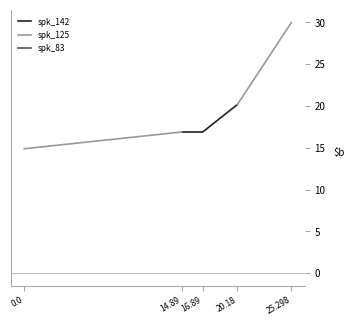

True or false: spk_83 and spk_142 cross at least once.

False